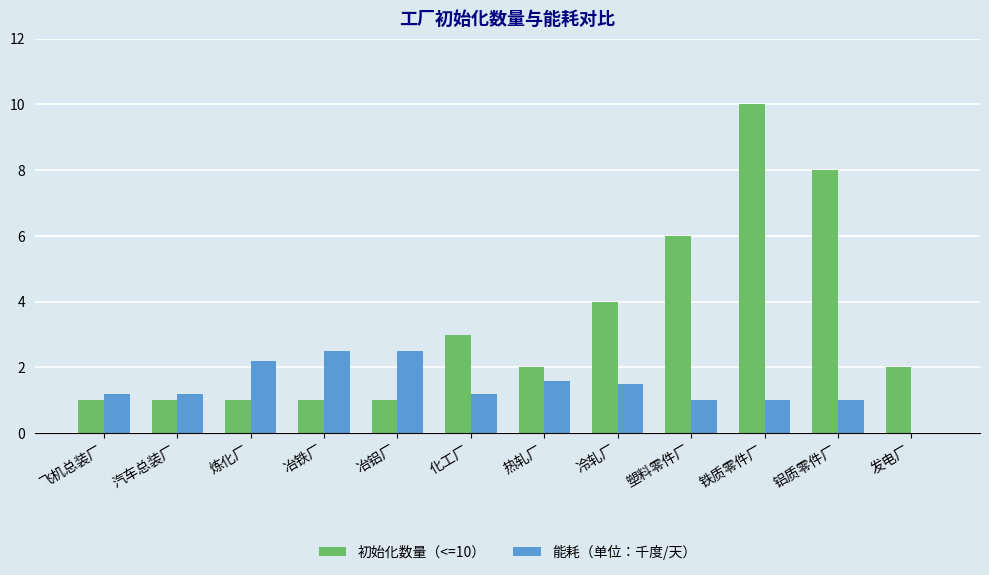

How many distinct data groups are displayed?

2